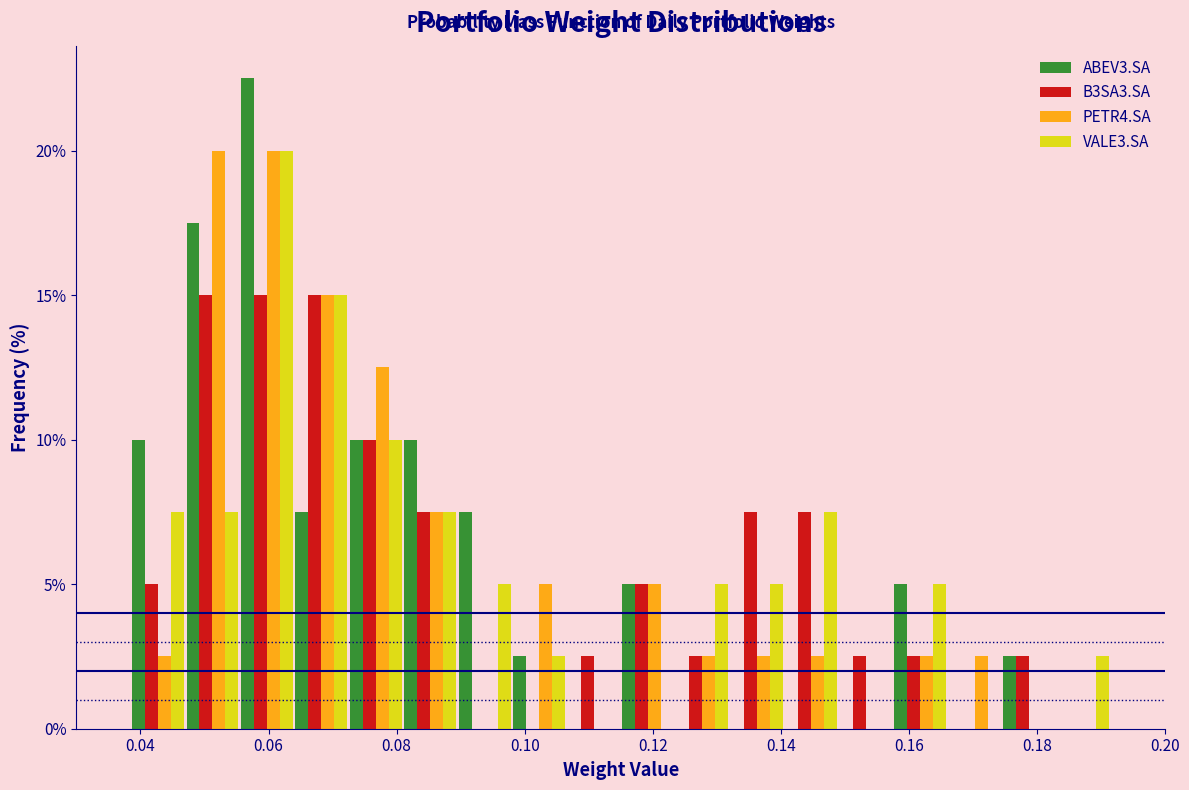

Reading left to right, list every range on the x-axis with the height of the bar of each series over it. Neither the bar edges nor the heights are printed on the chart, so give them approximately, as read against the axes.

0.030 to 0.038: ABEV3.SA=0	B3SA3.SA=0	PETR4.SA=0	VALE3.SA=0
0.038 to 0.048: ABEV3.SA=10.0	B3SA3.SA=5.0	PETR4.SA=2.5	VALE3.SA=7.5
0.048 to 0.056: ABEV3.SA=17.5	B3SA3.SA=15.0	PETR4.SA=20.0	VALE3.SA=7.5
0.056 to 0.064: ABEV3.SA=22.5	B3SA3.SA=15.0	PETR4.SA=20.0	VALE3.SA=20.0
0.064 to 0.072: ABEV3.SA=7.5	B3SA3.SA=15.0	PETR4.SA=15.0	VALE3.SA=15.0
0.072 to 0.082: ABEV3.SA=10.0	B3SA3.SA=10.0	PETR4.SA=12.5	VALE3.SA=10.0
0.082 to 0.090: ABEV3.SA=10.0	B3SA3.SA=7.5	PETR4.SA=7.5	VALE3.SA=7.5
0.090 to 0.098: ABEV3.SA=7.5	B3SA3.SA=0	PETR4.SA=0	VALE3.SA=5.0
0.098 to 0.106: ABEV3.SA=2.5	B3SA3.SA=0	PETR4.SA=5.0	VALE3.SA=2.5
0.106 to 0.116: ABEV3.SA=0	B3SA3.SA=2.5	PETR4.SA=0	VALE3.SA=0
0.116 to 0.124: ABEV3.SA=5.0	B3SA3.SA=5.0	PETR4.SA=5.0	VALE3.SA=0
0.124 to 0.132: ABEV3.SA=0	B3SA3.SA=2.5	PETR4.SA=2.5	VALE3.SA=5.0
0.132 to 0.140: ABEV3.SA=0	B3SA3.SA=7.5	PETR4.SA=2.5	VALE3.SA=5.0
0.140 to 0.150: ABEV3.SA=0	B3SA3.SA=7.5	PETR4.SA=2.5	VALE3.SA=7.5
0.150 to 0.158: ABEV3.SA=0	B3SA3.SA=2.5	PETR4.SA=0	VALE3.SA=0
0.158 to 0.166: ABEV3.SA=5.0	B3SA3.SA=2.5	PETR4.SA=2.5	VALE3.SA=5.0
0.166 to 0.174: ABEV3.SA=0	B3SA3.SA=0	PETR4.SA=2.5	VALE3.SA=0
0.174 to 0.184: ABEV3.SA=2.5	B3SA3.SA=2.5	PETR4.SA=0	VALE3.SA=0
0.184 to 0.192: ABEV3.SA=0	B3SA3.SA=0	PETR4.SA=0	VALE3.SA=2.5
0.192 to 0.200: ABEV3.SA=0	B3SA3.SA=0	PETR4.SA=0	VALE3.SA=0